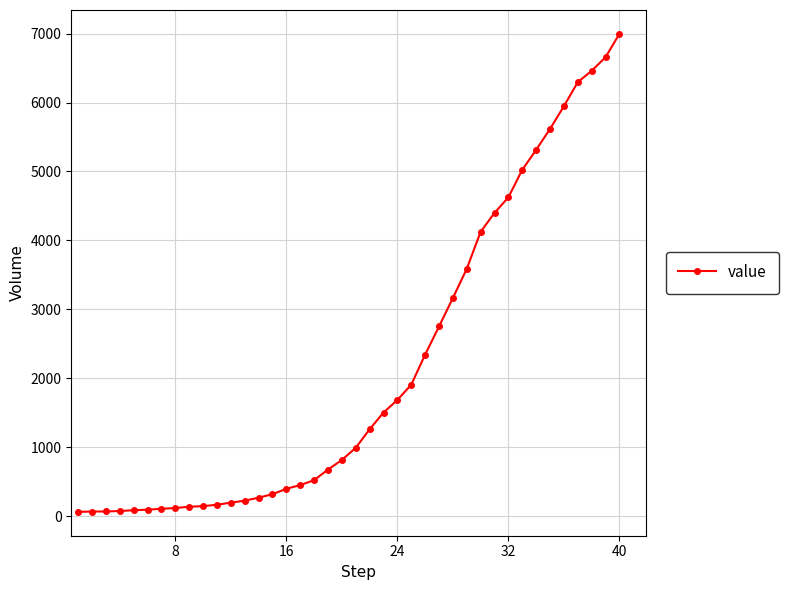

How many values are below 993?

20